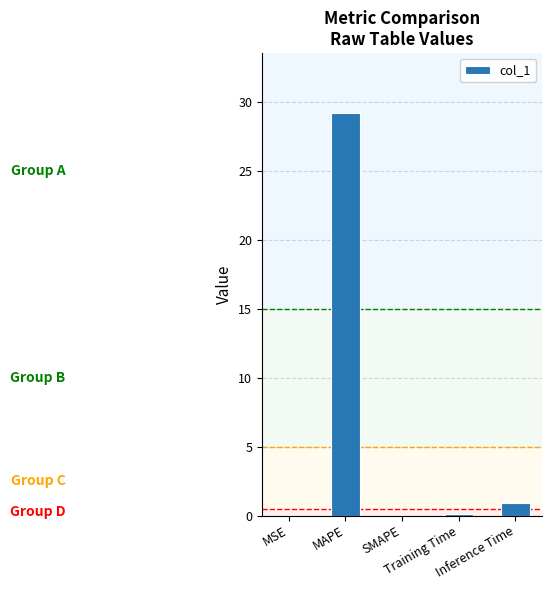

What is the maximum value shown in the chart?

29.2